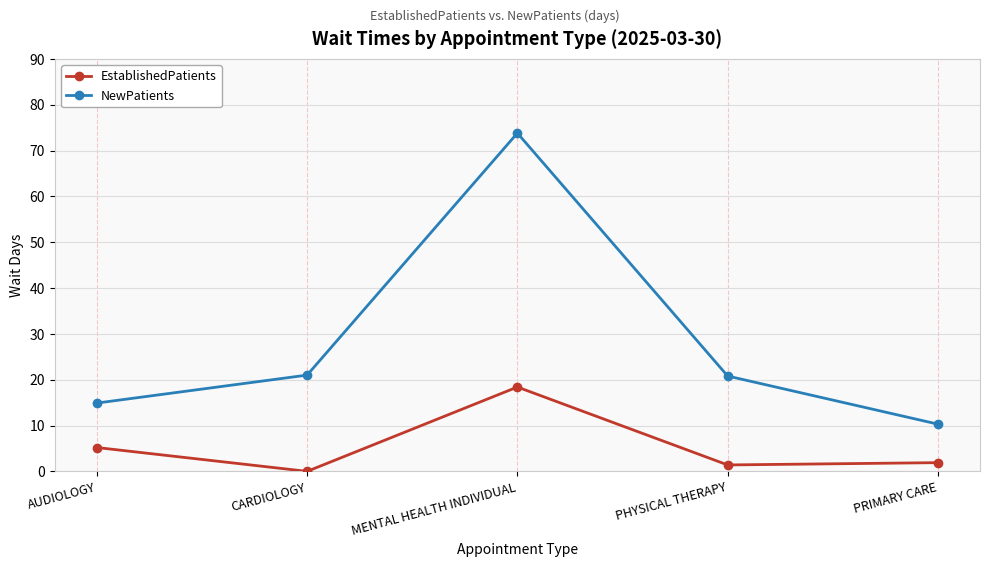

True or false: EstablishedPatients and NewPatients intersect in this chart.

False